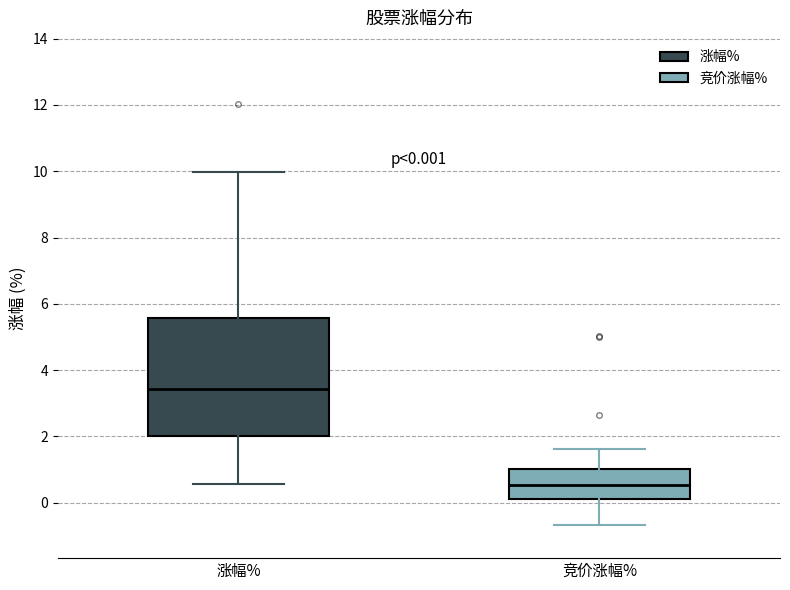

Which box has the highest median line?

涨幅%